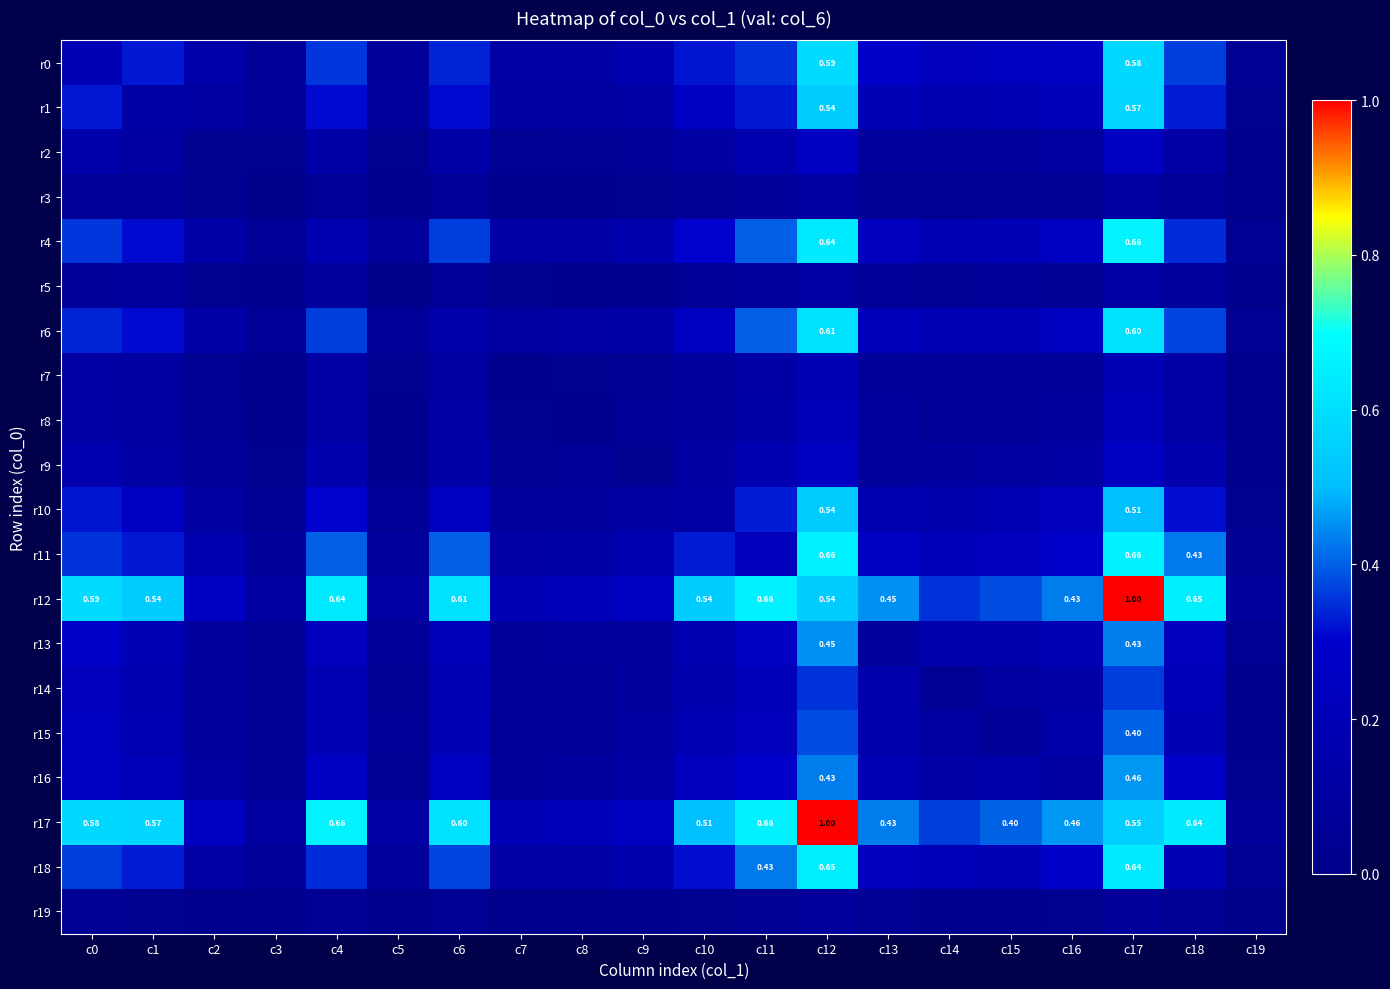

Is the value of r2 at c10 greater than the value of r18 at c10?

No